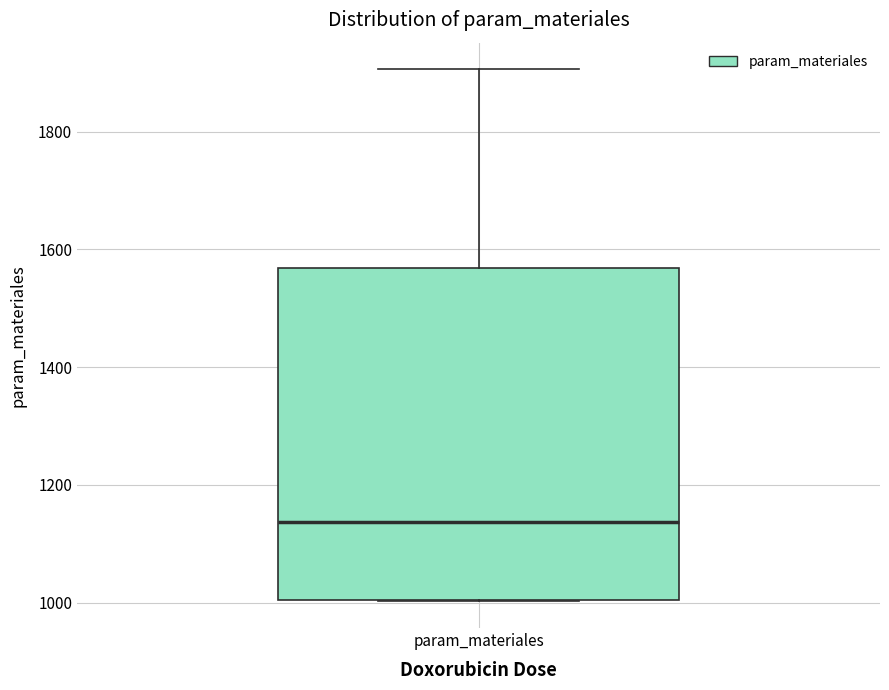

Where does the upper whisker of the box for param_materiales end on the y-axis? The values are not printed on the chart, so give them approximately, as read against the axis.

1900